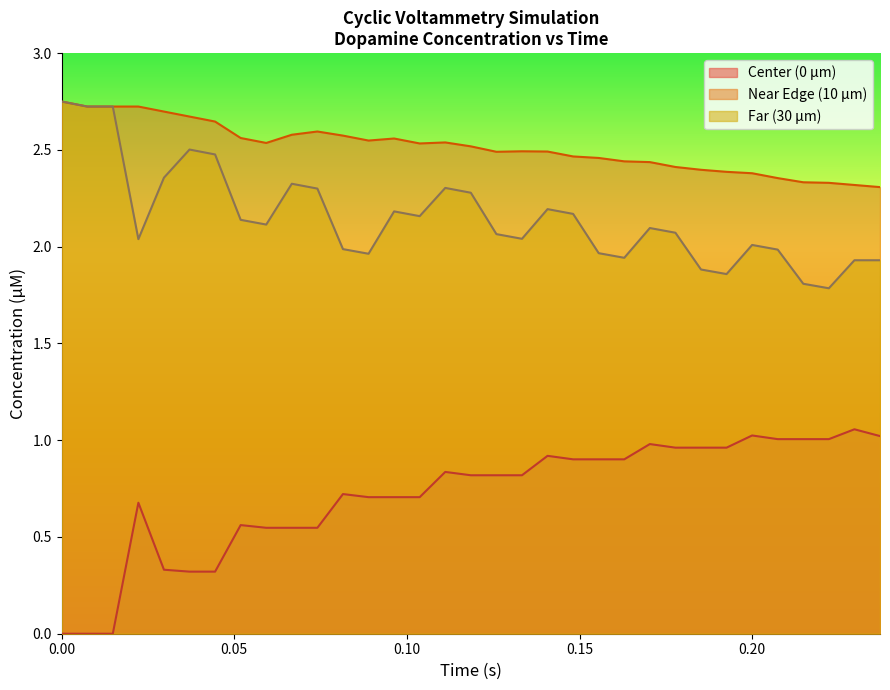

Is it true that Near Edge (10 µm) equals 2.4 at 0.20?

True